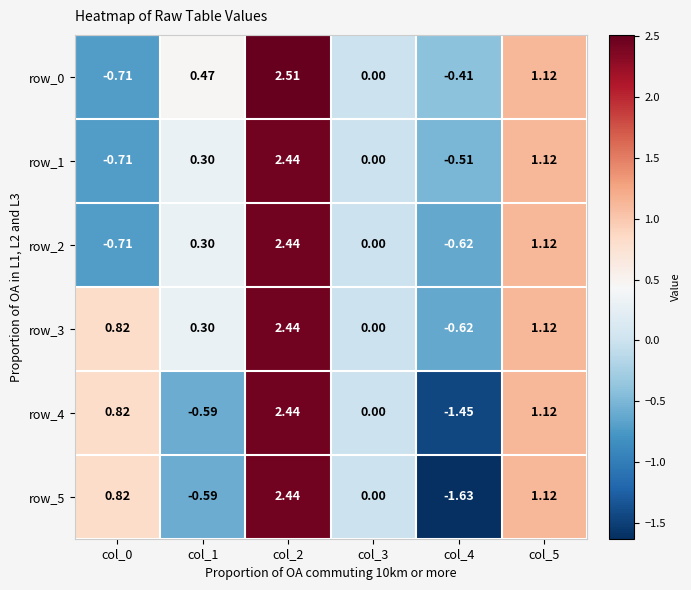

Is the value of row_4 at col_2 greater than the value of row_0 at col_2?

No